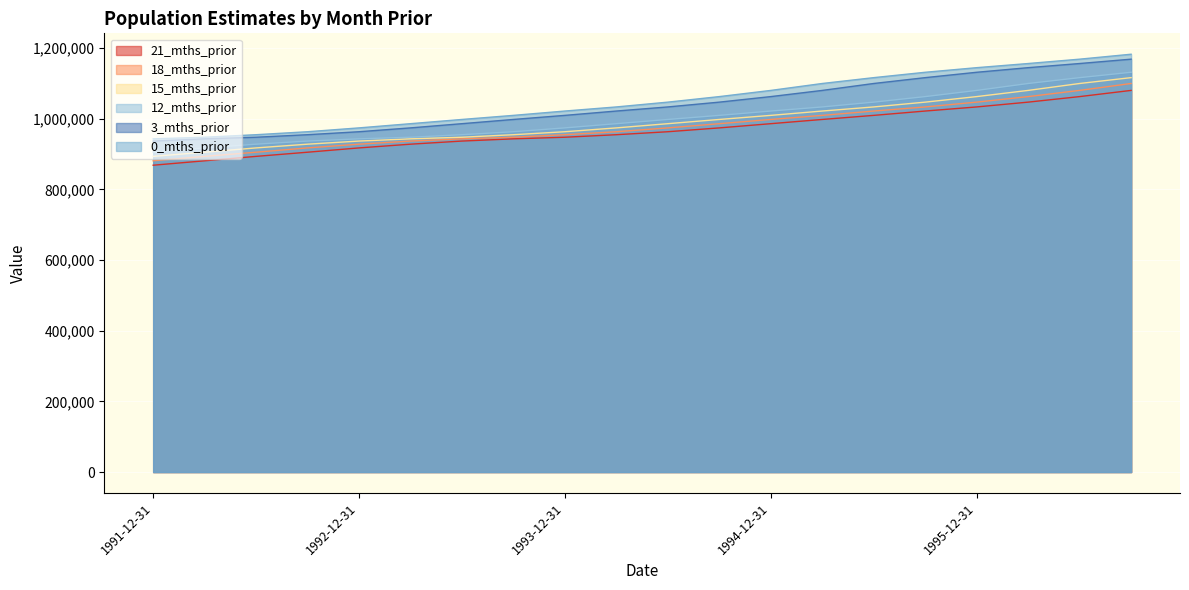

List the series in order of their peak value, highest first.

0_mths_prior, 3_mths_prior, 12_mths_prior, 15_mths_prior, 18_mths_prior, 21_mths_prior